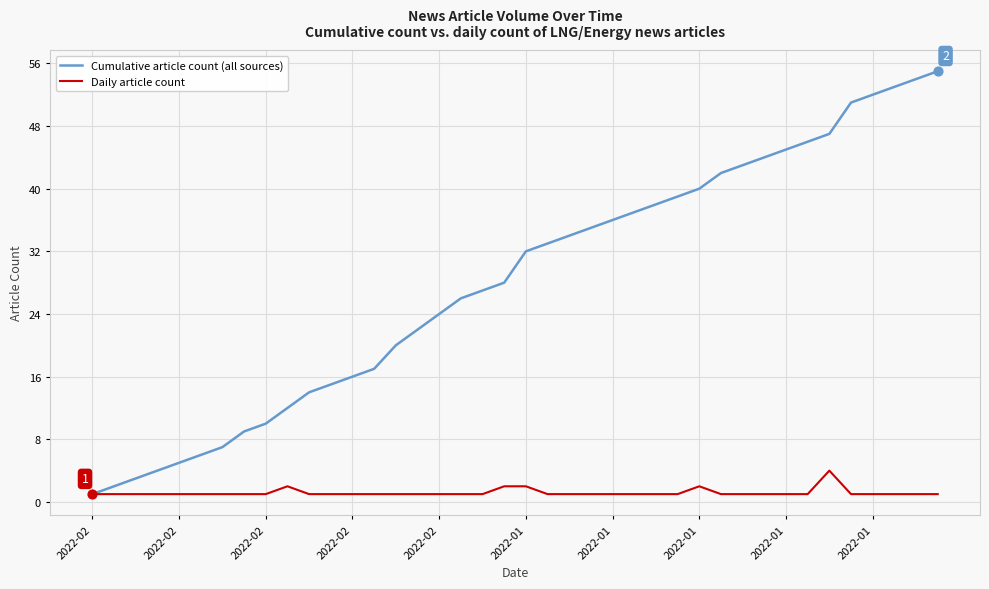

Which series has the largest total across all categories?

Cumulative article count (all sources)